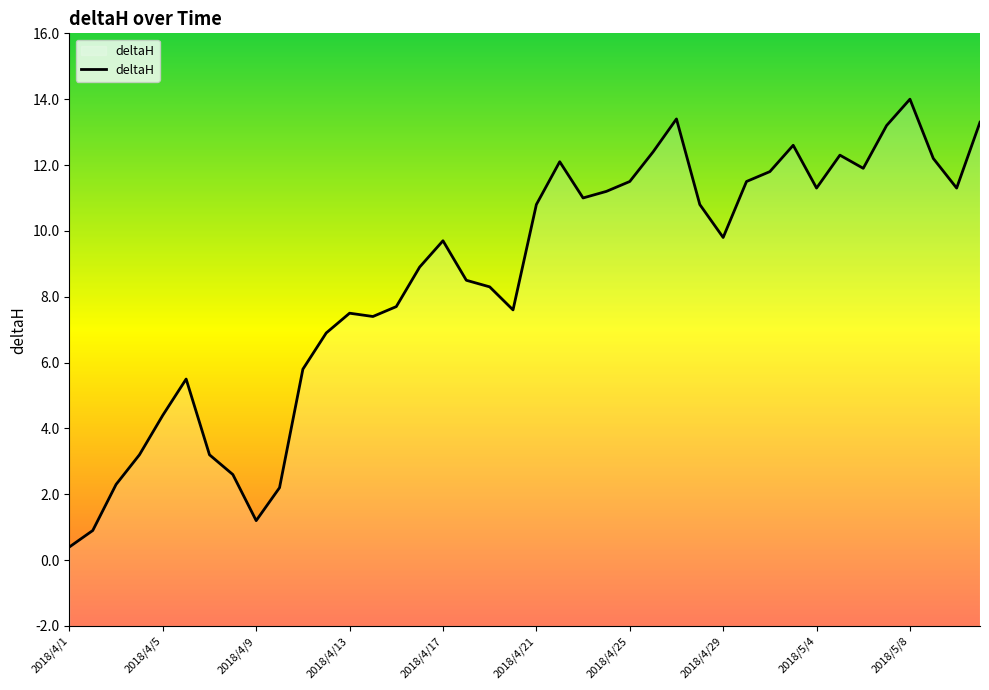

True or false: the data shows 14.0 at 2018/5/8.

True